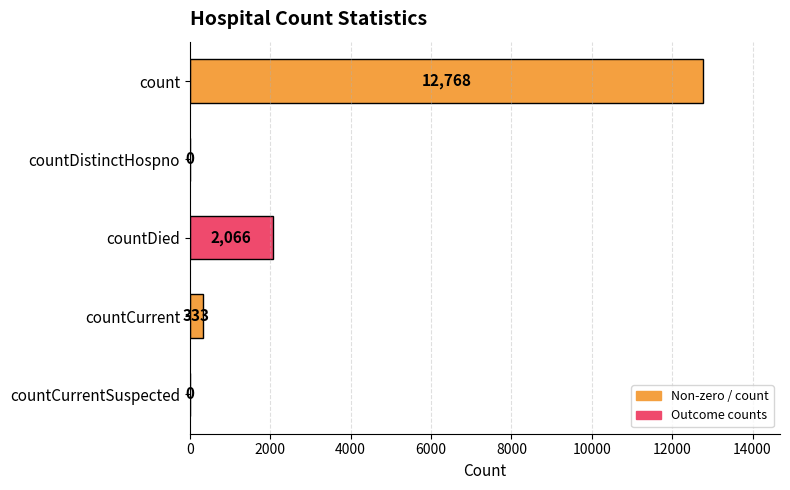

What is the change in value from countDistinctHospno to countCurrent?

+333